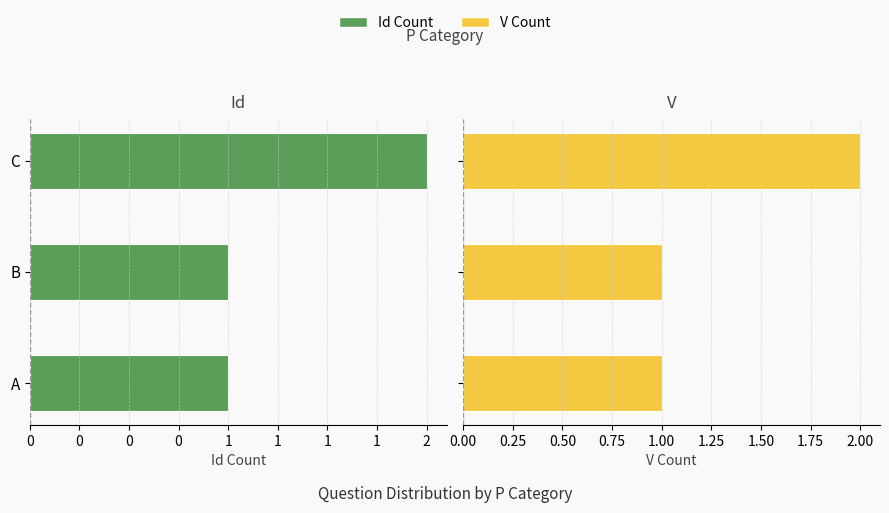

The Id Count series shows 0 at B. True or false?

False